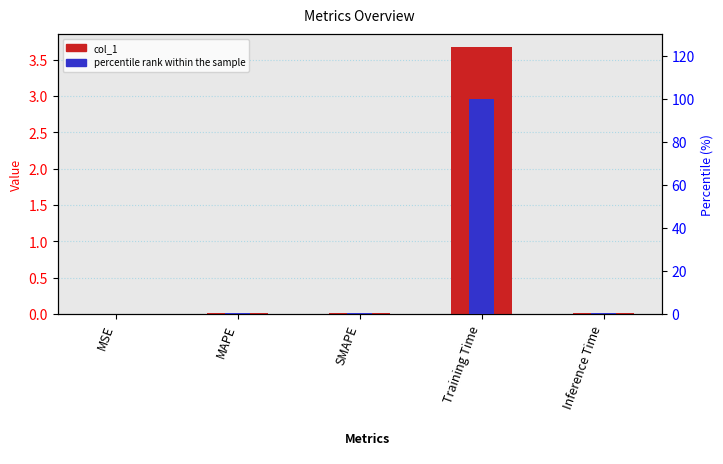

At SMAPE, list the series in order from smallest to largest.

col_1, percentile rank within the sample